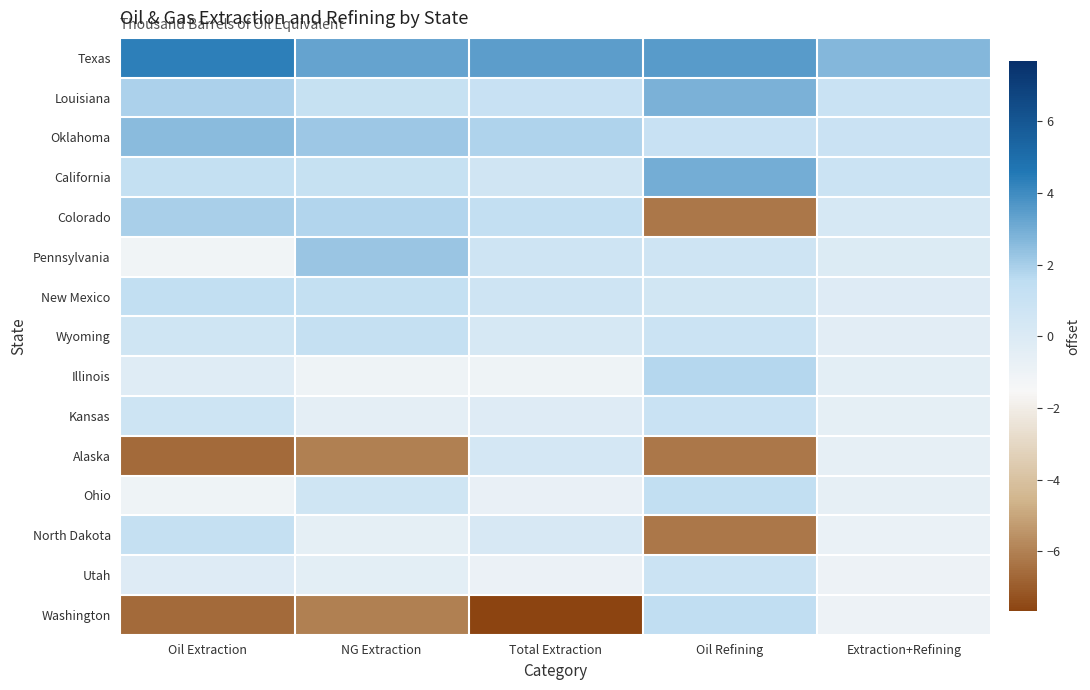

What is the minimum value shown in the chart?

-7.7